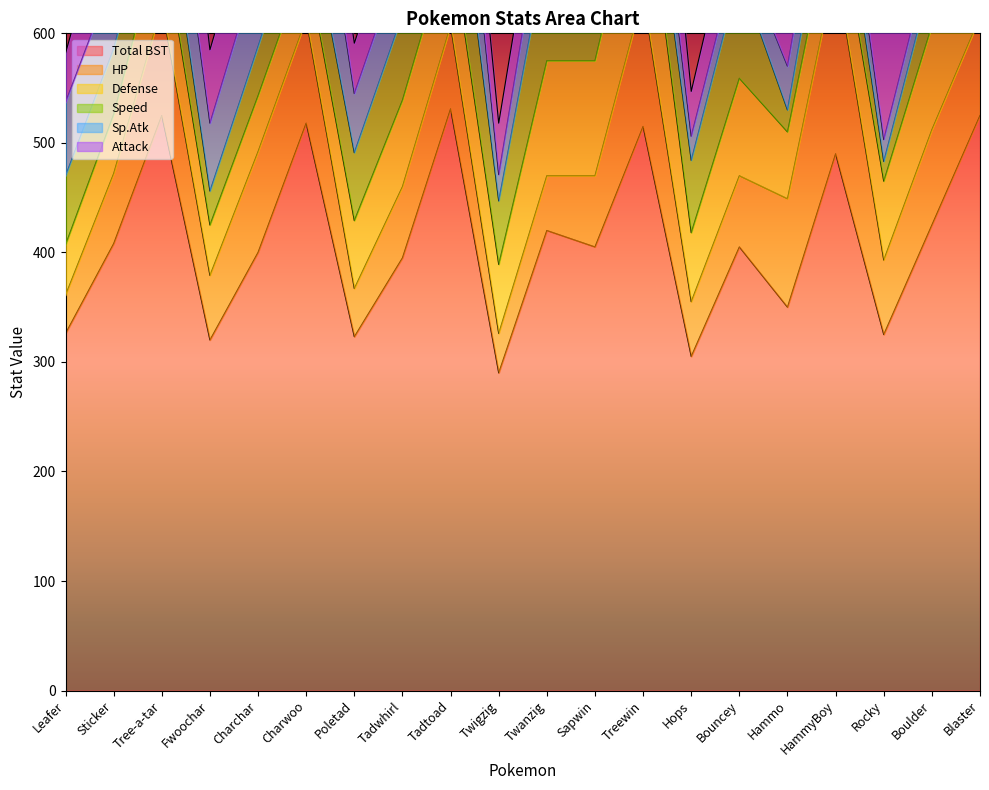

Is the value of Attack at Sticker greater than the value of Total BST at Charwoo?

No